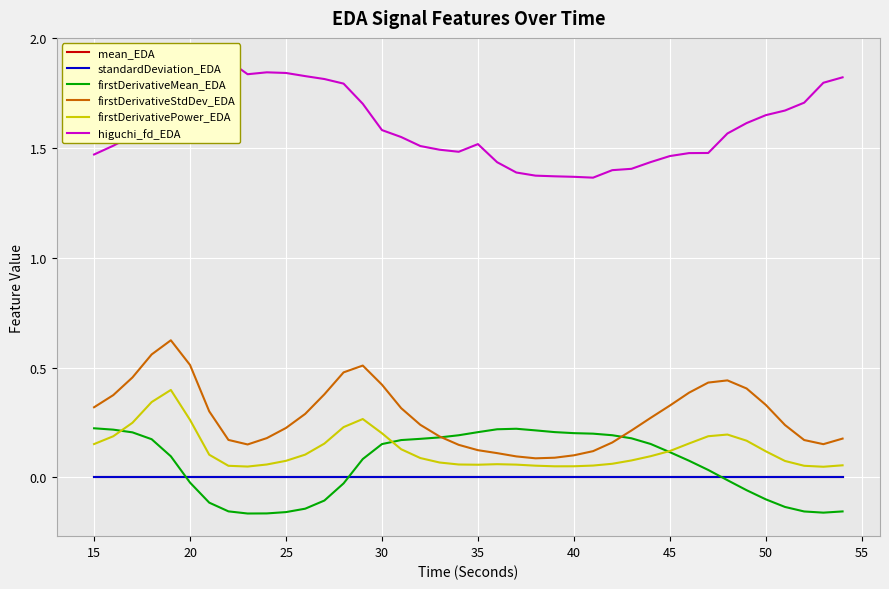

What is the difference between the maximum and minimum values in the firstDerivativeMean_EDA series?

0.4